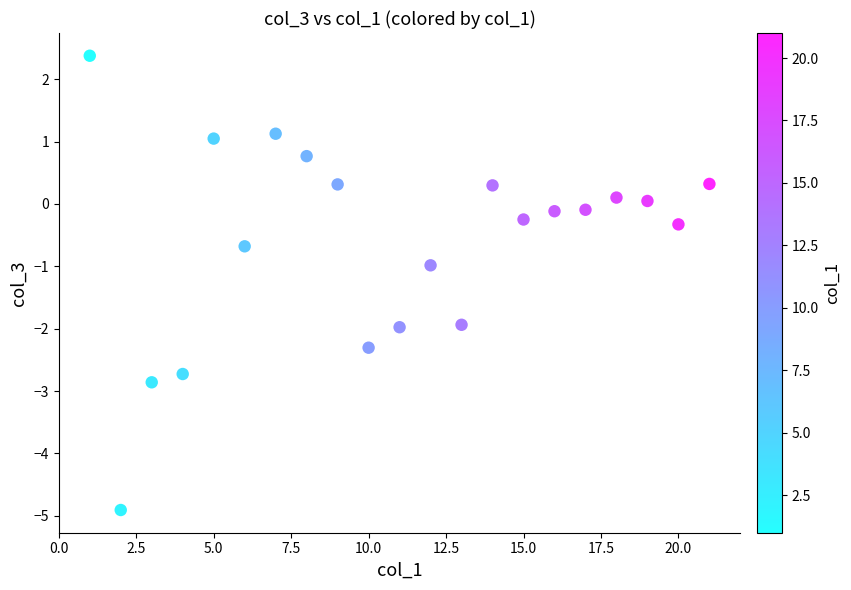

What is the range of X values (max minus min)?

20.0